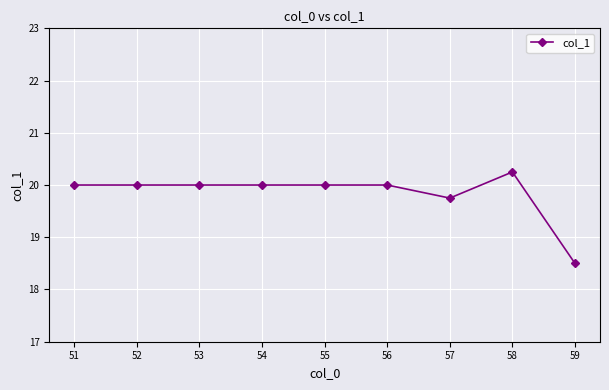

Is it true that the value at 58 is 10.2?

False